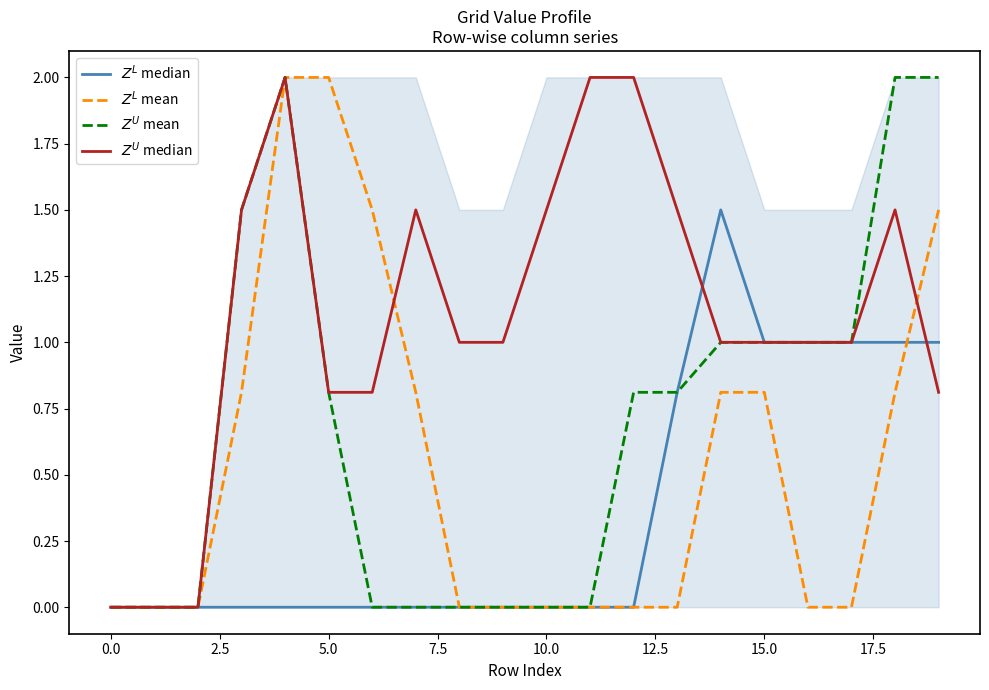

What is the maximum value shown in the chart?

2.0